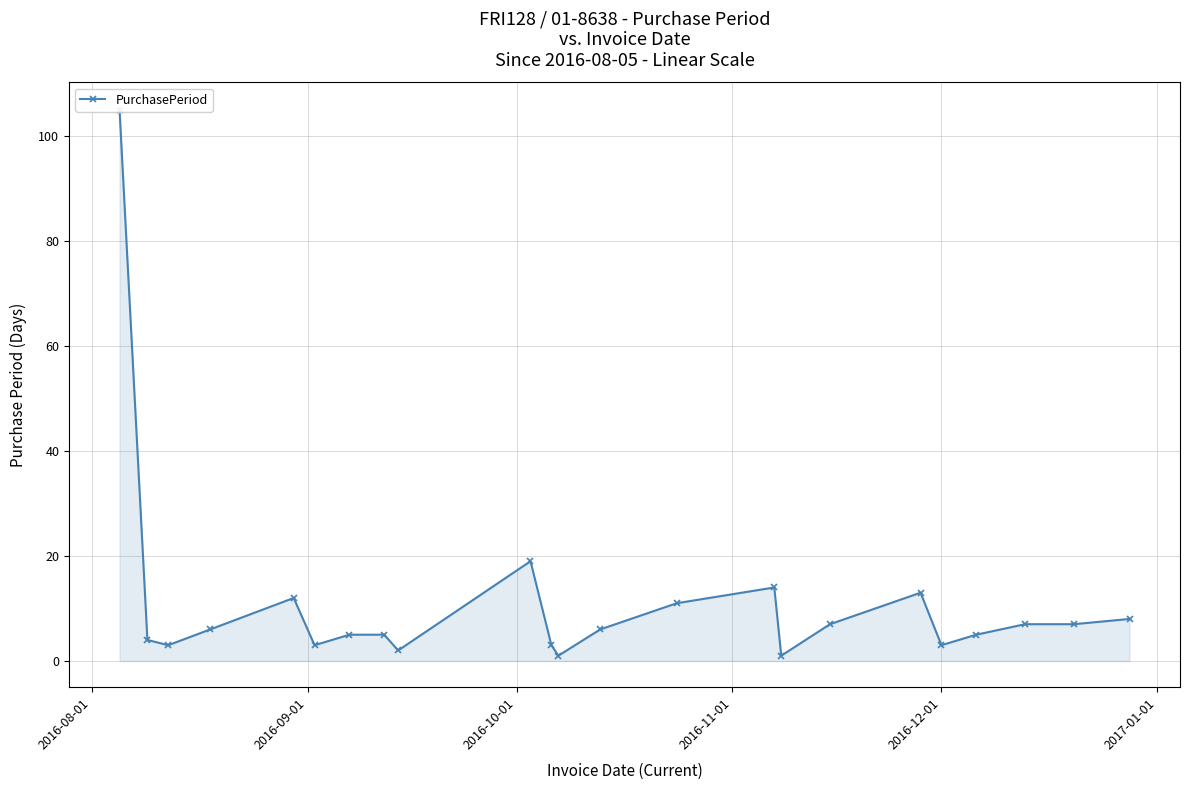

How many lines are shown in the chart?

1